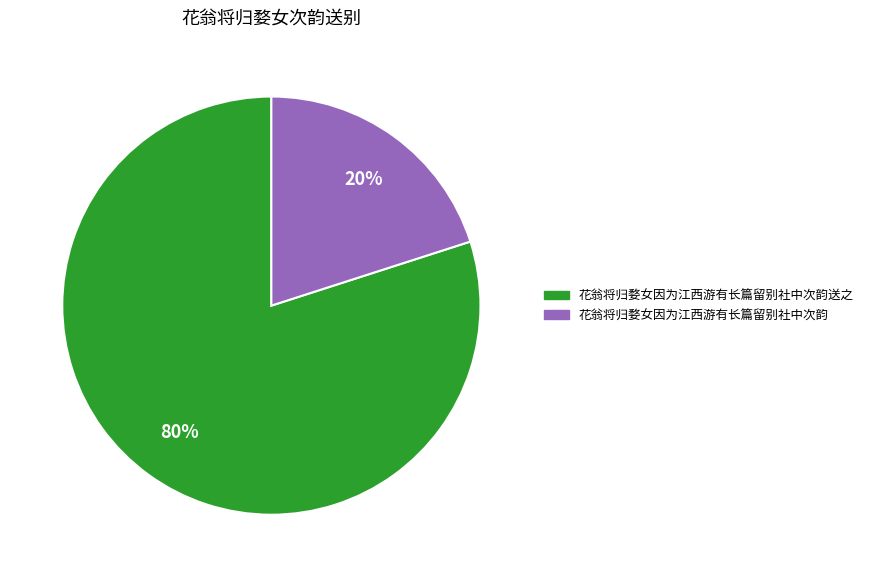

Is there any slice that represents more than half of the pie?

Yes